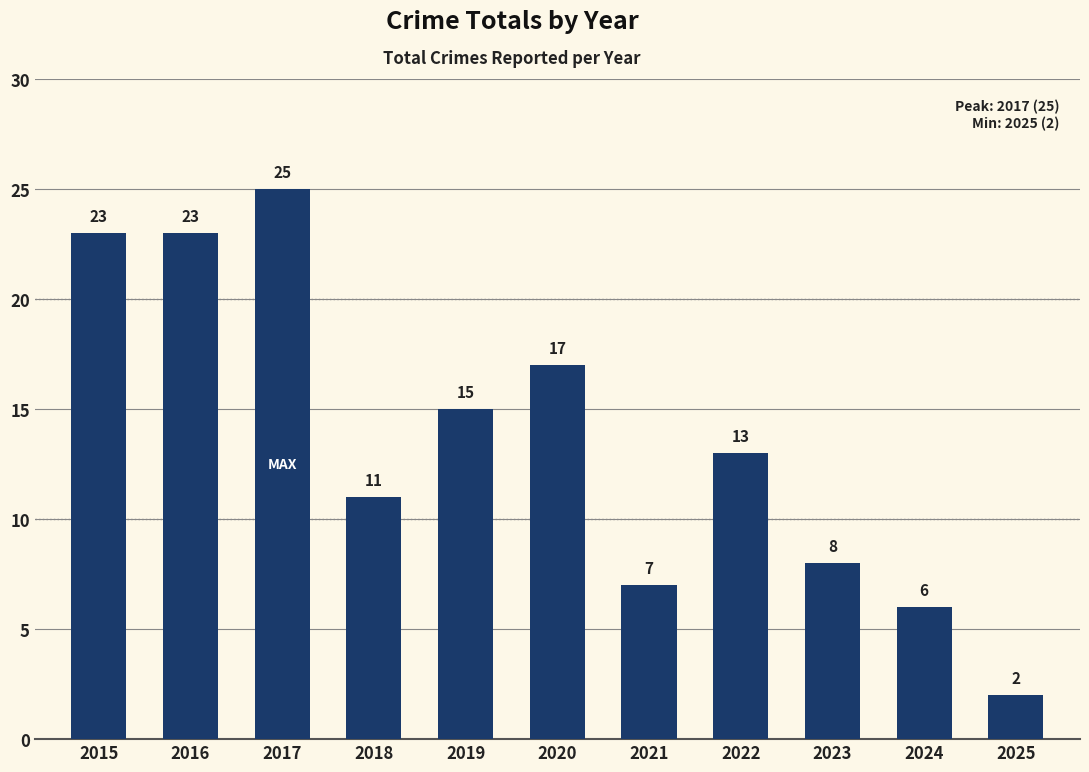

What is the sum of the values at 2025 and 2024?

8